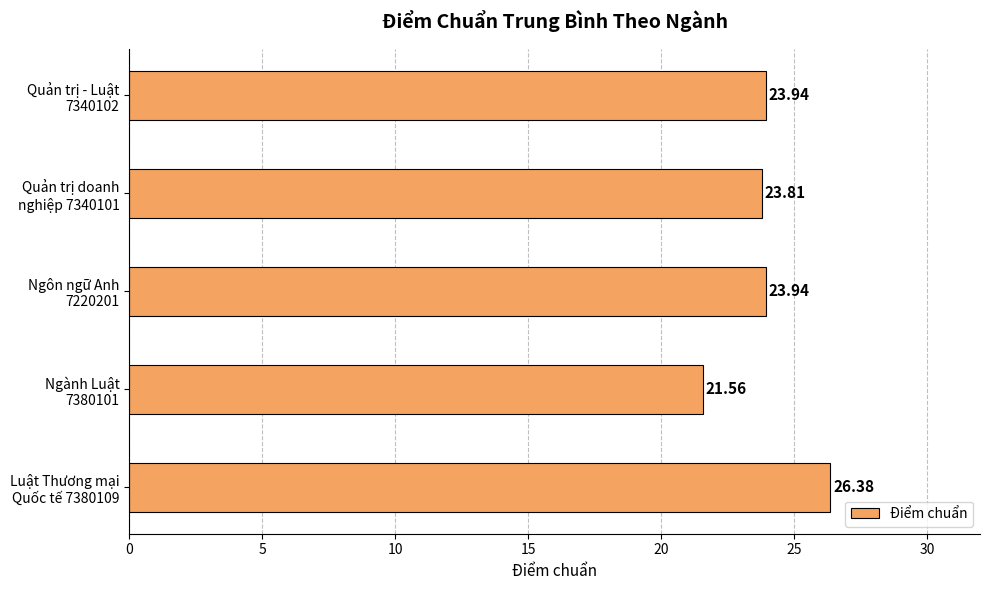

What is the average value?

23.9